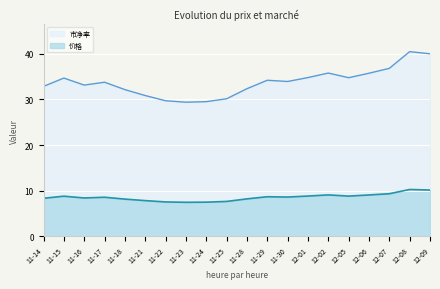

What is the minimum value for 市净率?

29.4